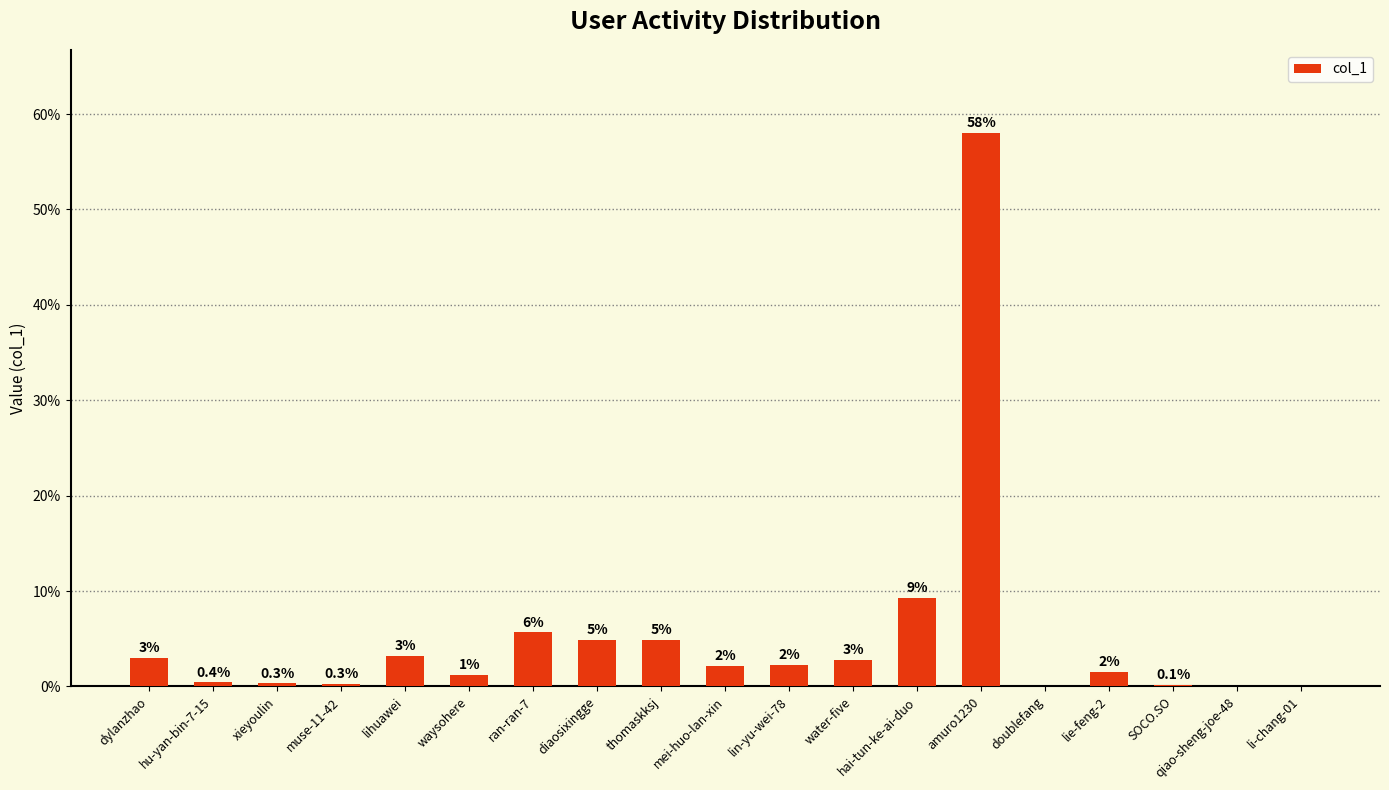

Are the bars horizontal?

No